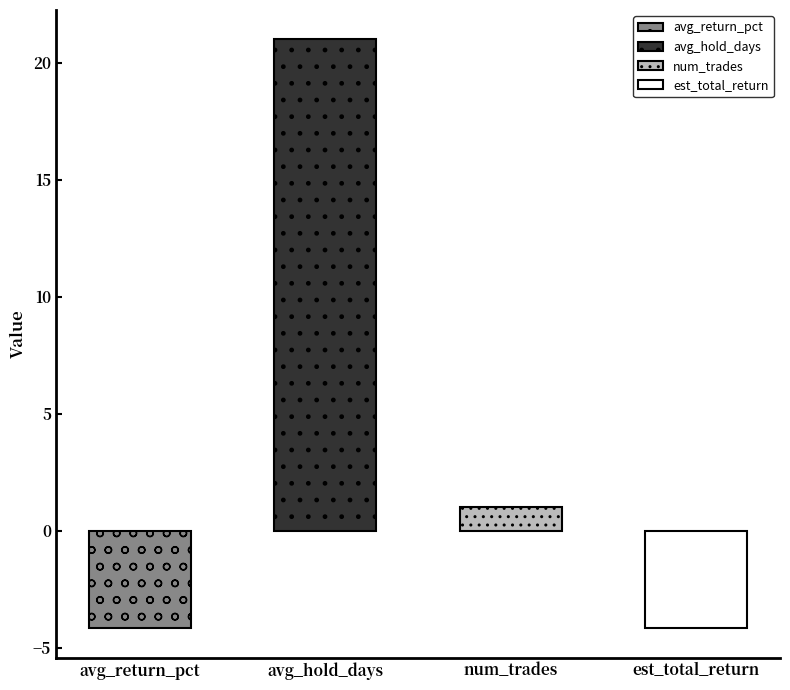

List the labels in order of value, largest first.

avg_hold_days, num_trades, avg_return_pct, est_total_return